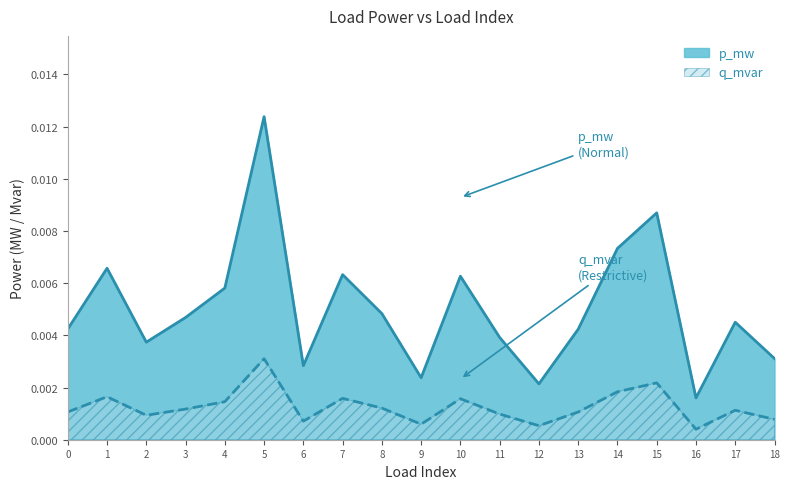

The value of q_mvar at 18 is 0.0. True or false?

False